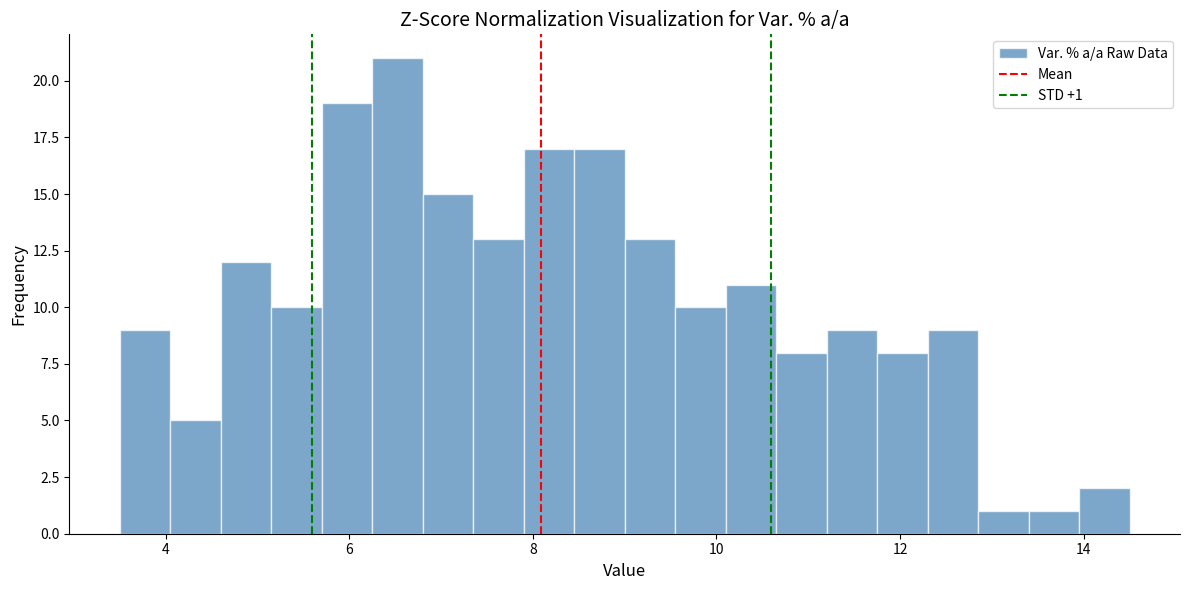

Read against the x-axis, roughly where is the centre of the tallest bar?

6.6